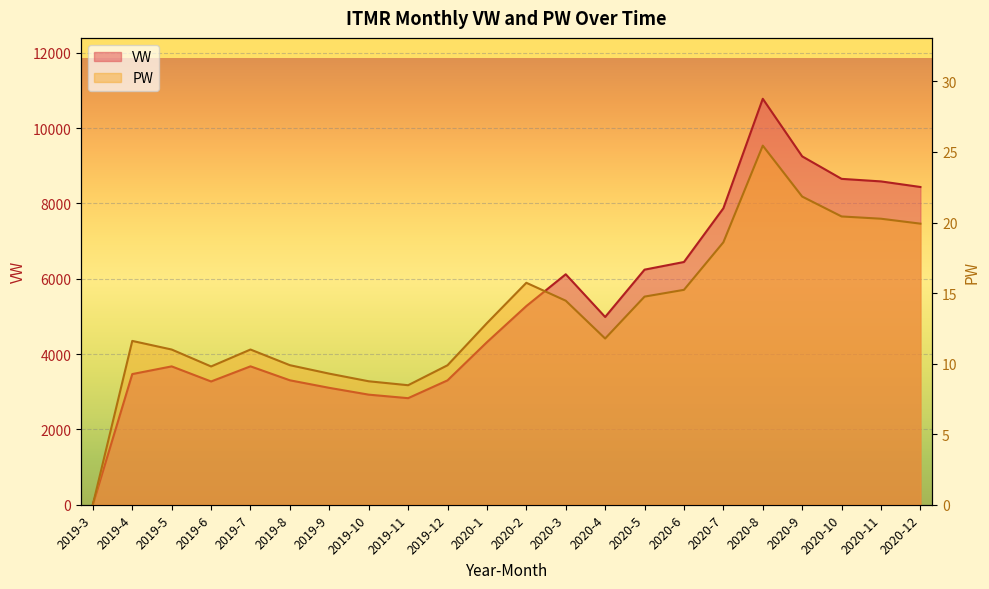

True or false: VW has a value of 3672.9 at 2019-5.

True